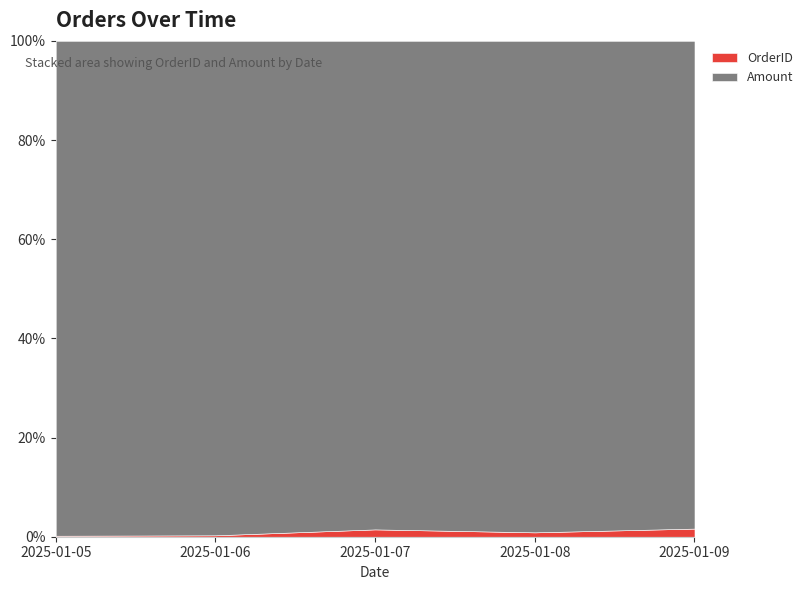

True or false: OrderID and Amount cross at least once.

False